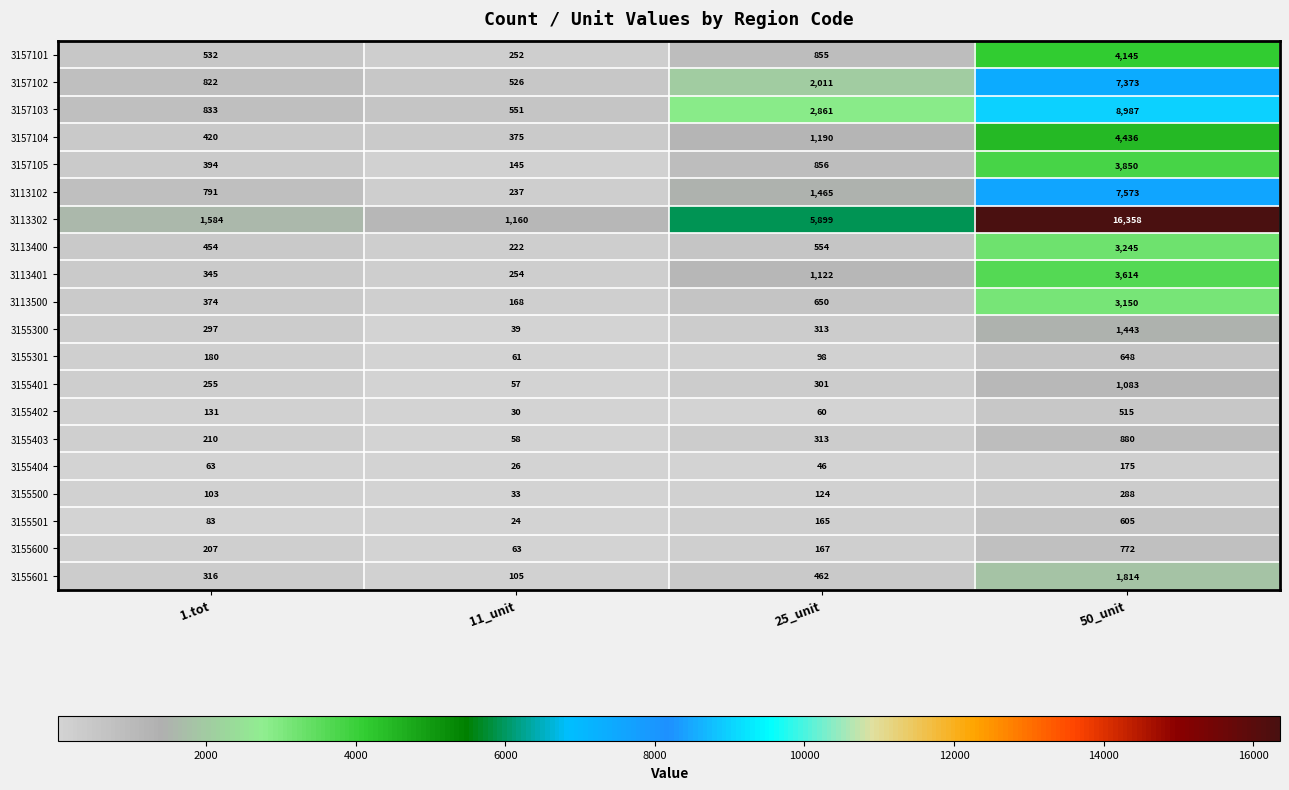

What is the approximate value of 3155500 at 11_unit, to the nearest 50?

50